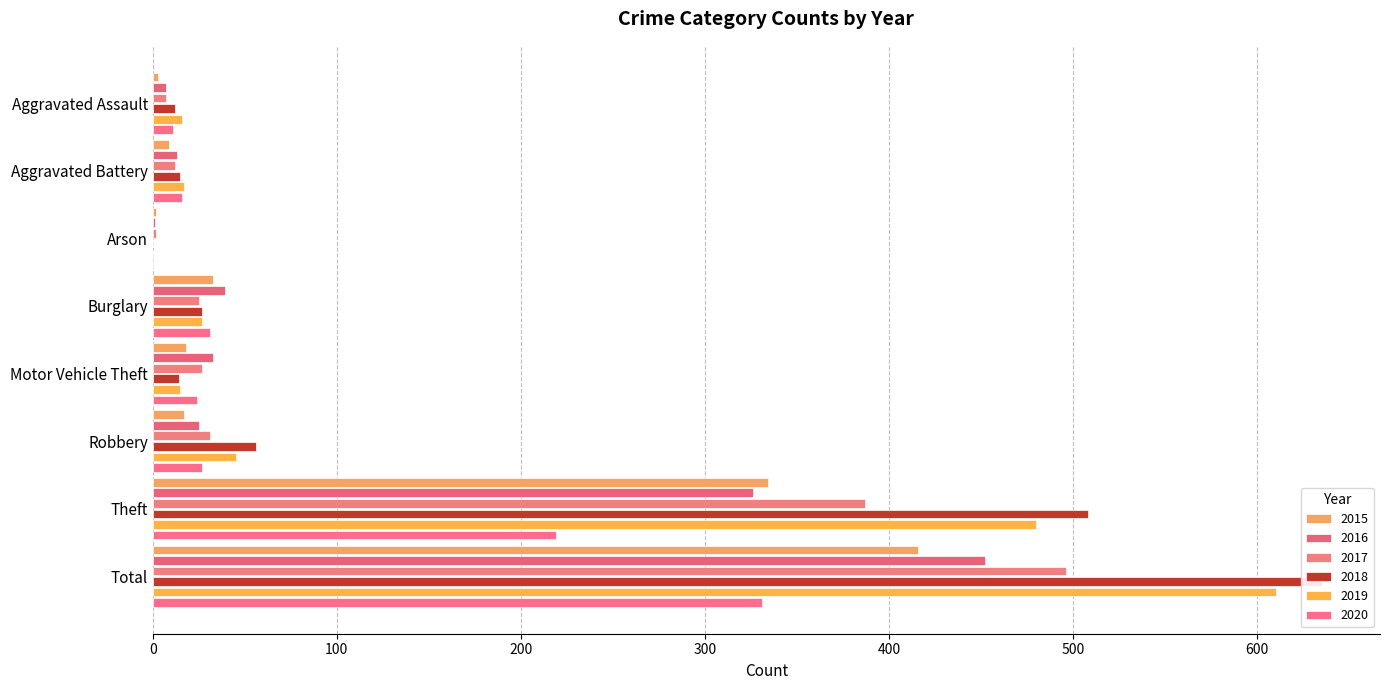

Reading left to right, list all the values displayed in this chart.

2015: 3	9	2	33	18	17	334	416
2016: 7	13	1	39	33	25	326	452
2017: 7	12	2	25	27	31	387	496
2018: 12	15	0	27	14	56	508	635
2019: 16	17	0	27	15	45	480	610
2020: 11	16	0	31	24	27	219	331